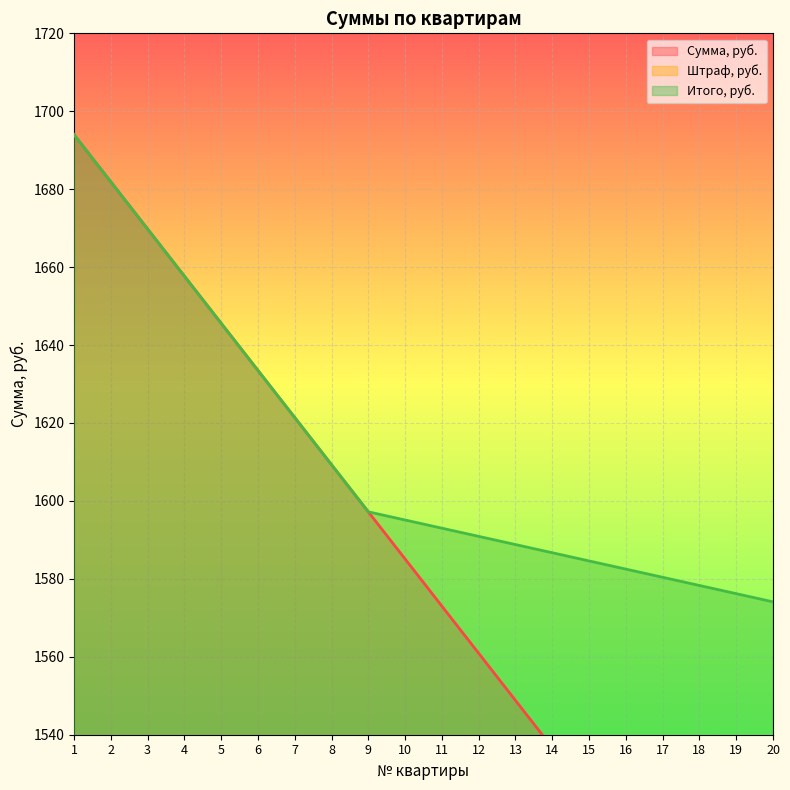

What is the difference between the highest and lowest values at 3?

1669.8